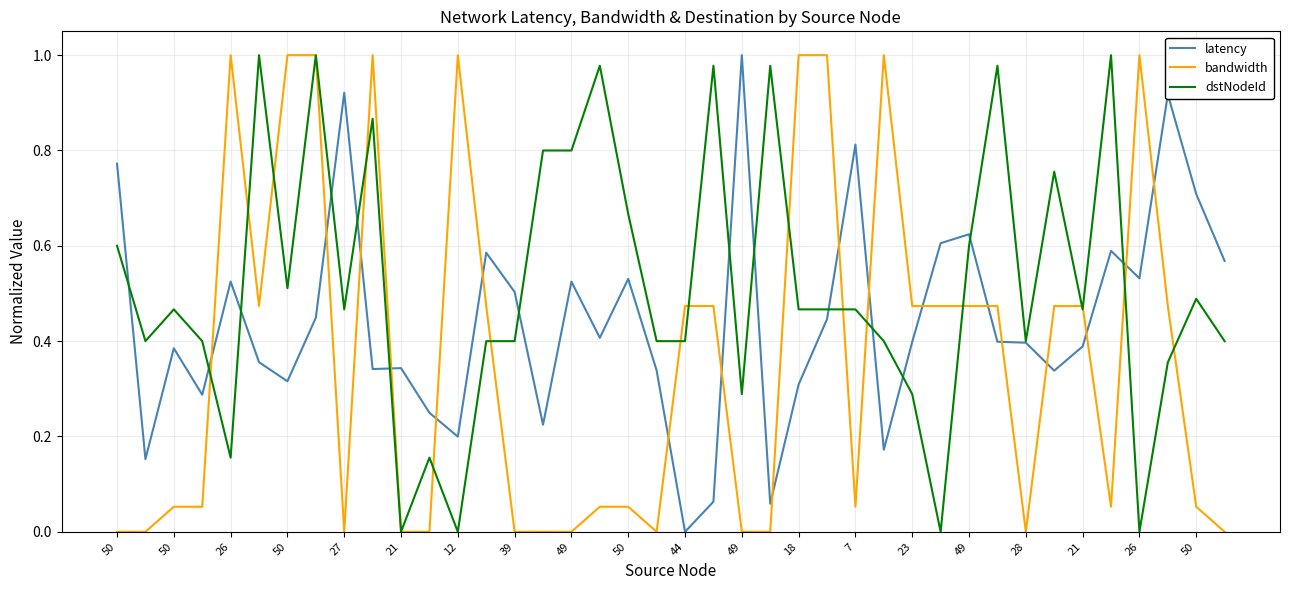

Which series has the largest total across all categories?

dstNodeId